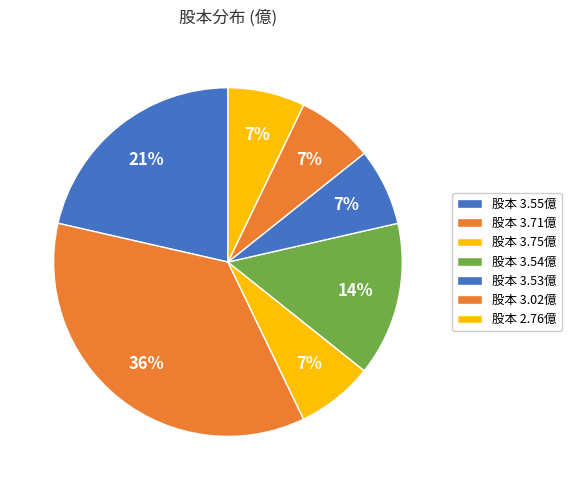

Does any single category account for the majority?

No